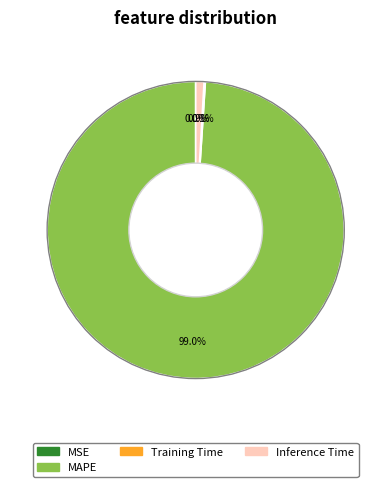

Is there a majority slice in this chart?

Yes